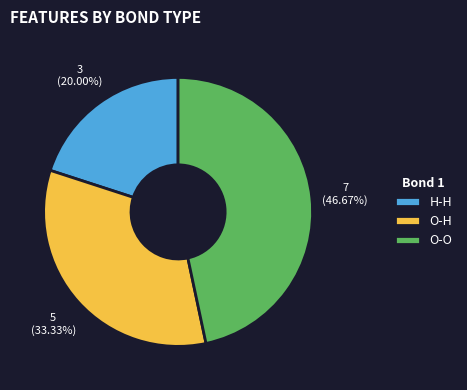

True or false: H-H accounts for 20% of the total.

True